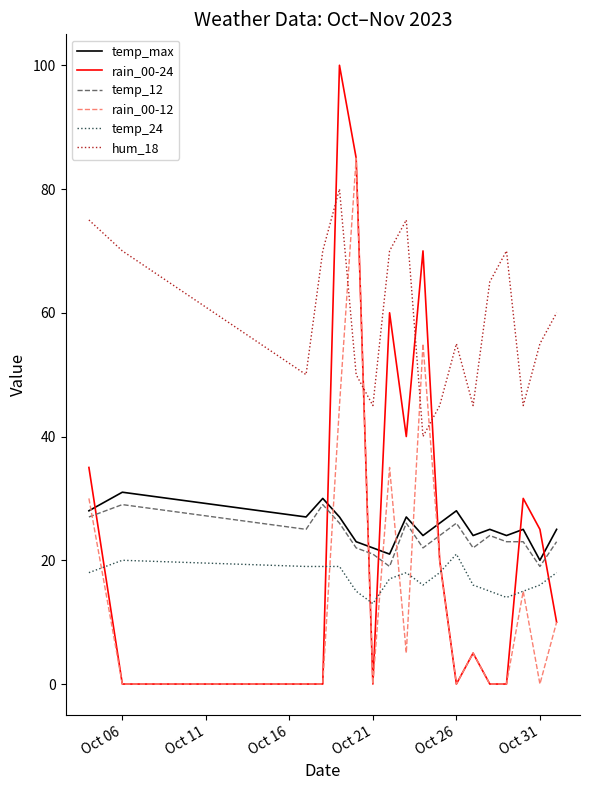

What is the average value of the rain_00-12 series?

17